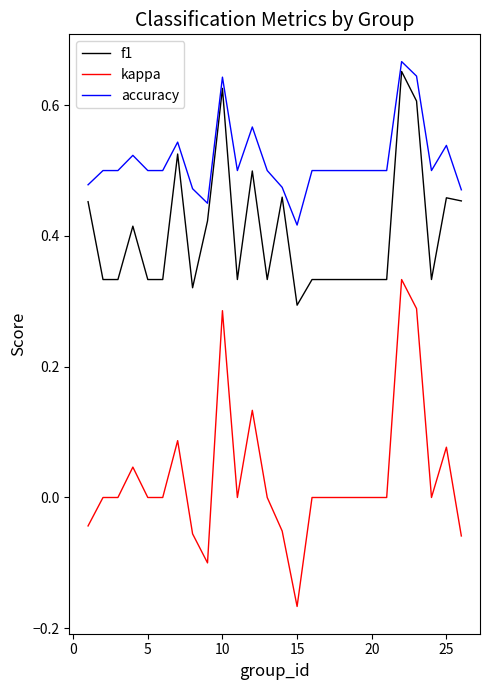

Rank the series by their average value, from highest to lowest.

accuracy, f1, kappa